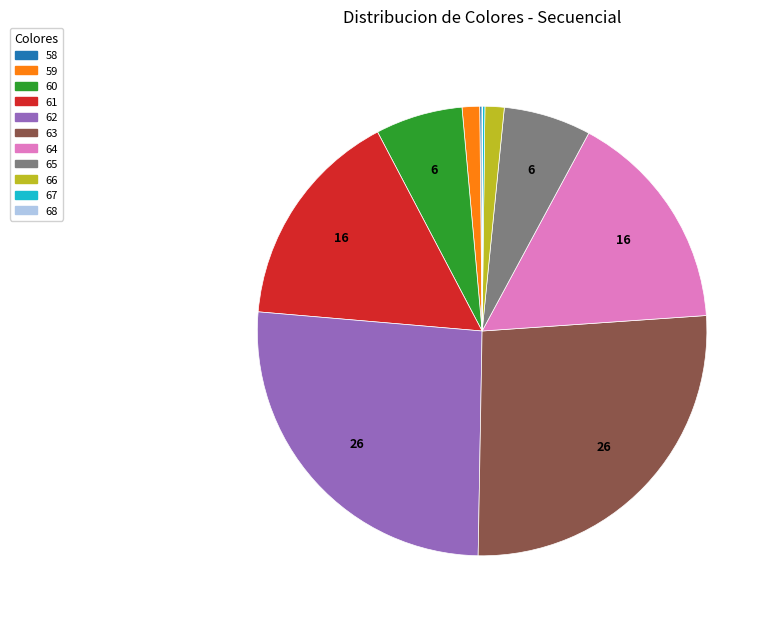

Is the sum of 65 and 62 greater than half?

No